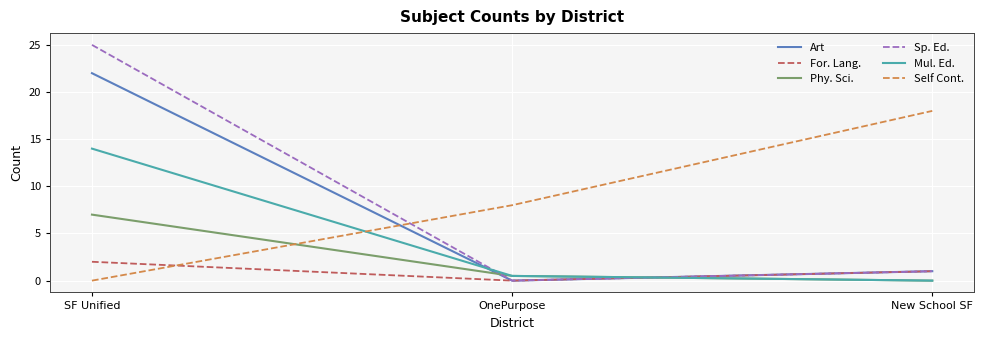

What position from the left is New School SF?

3